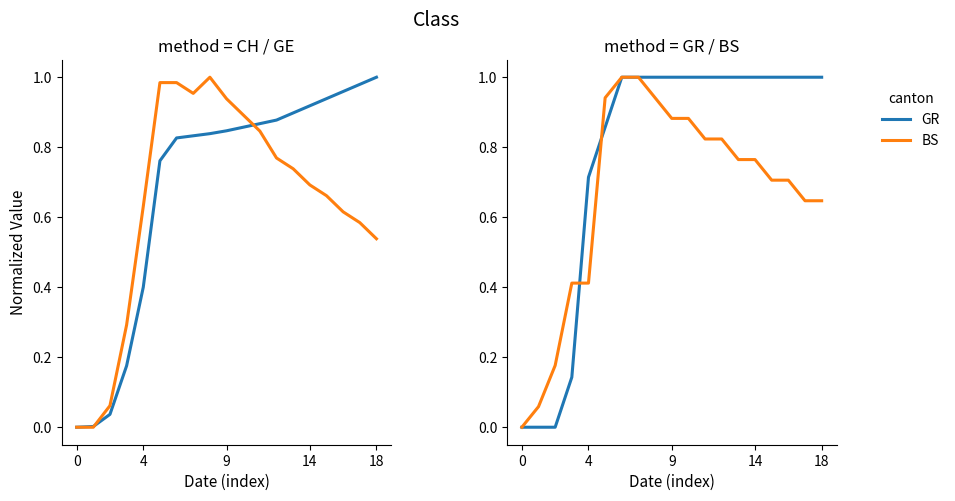

What is the difference between the maximum and minimum values in the GE series?

1.0